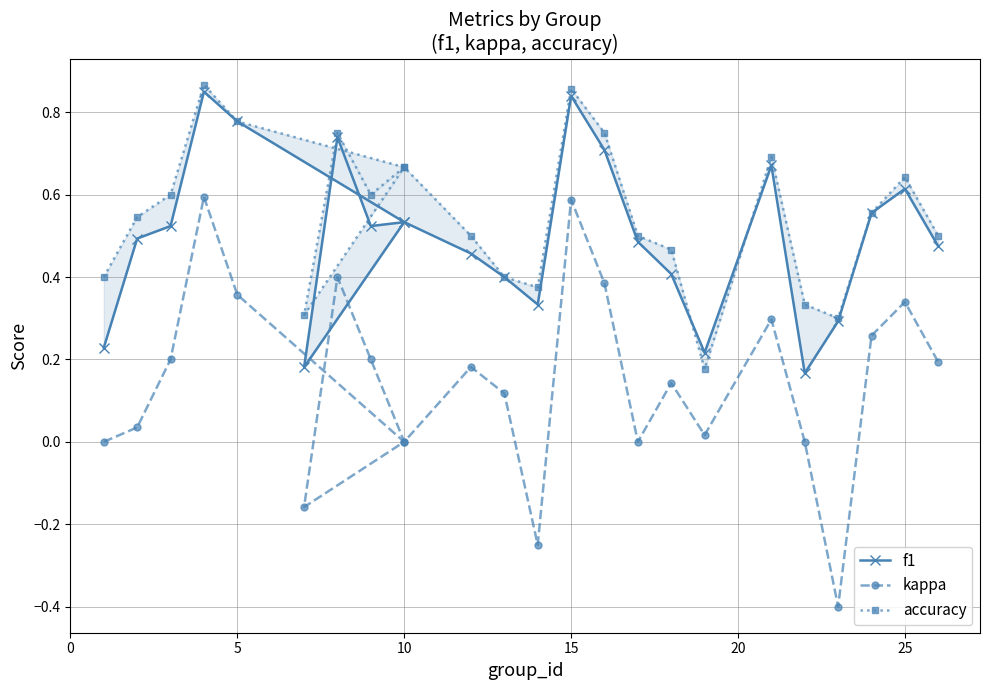

In accuracy, how many points are higher than both neighbors (excluding endpoints)?

6